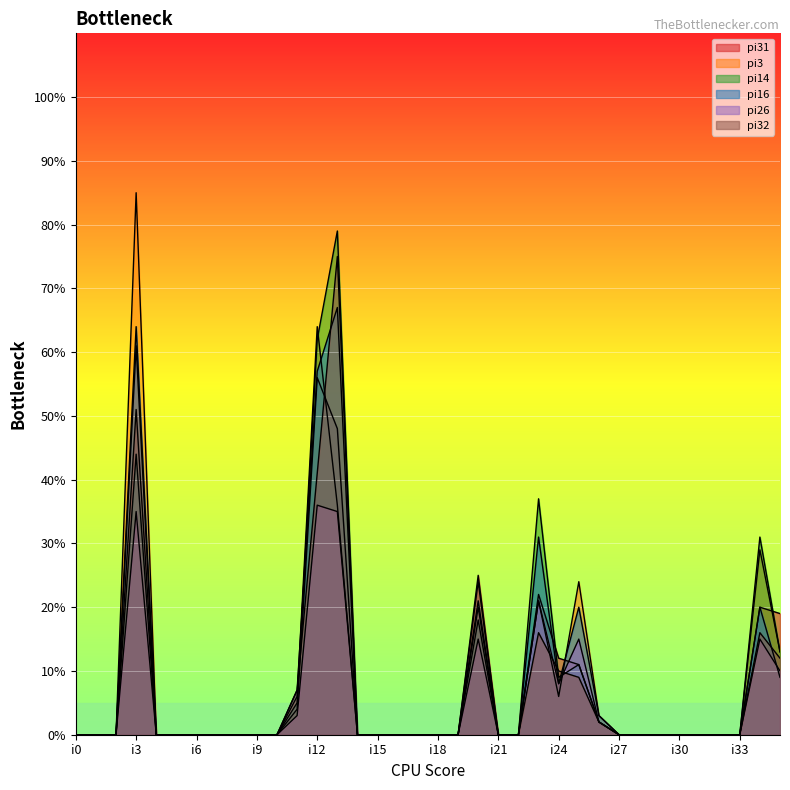

At i5, list the series in order from largest to smallest.

pi31, pi3, pi14, pi16, pi26, pi32